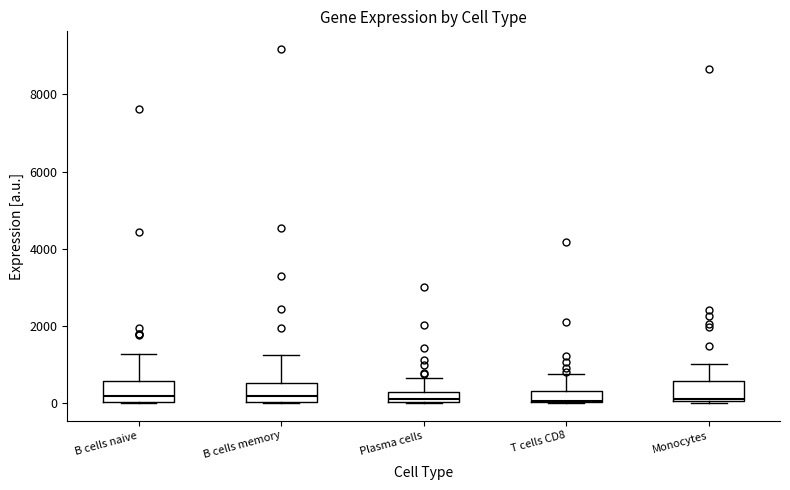

Where is the upper edge of the box for Monocytes on the y-axis? The values are not printed on the chart, so give them approximately, as read against the axis.

600